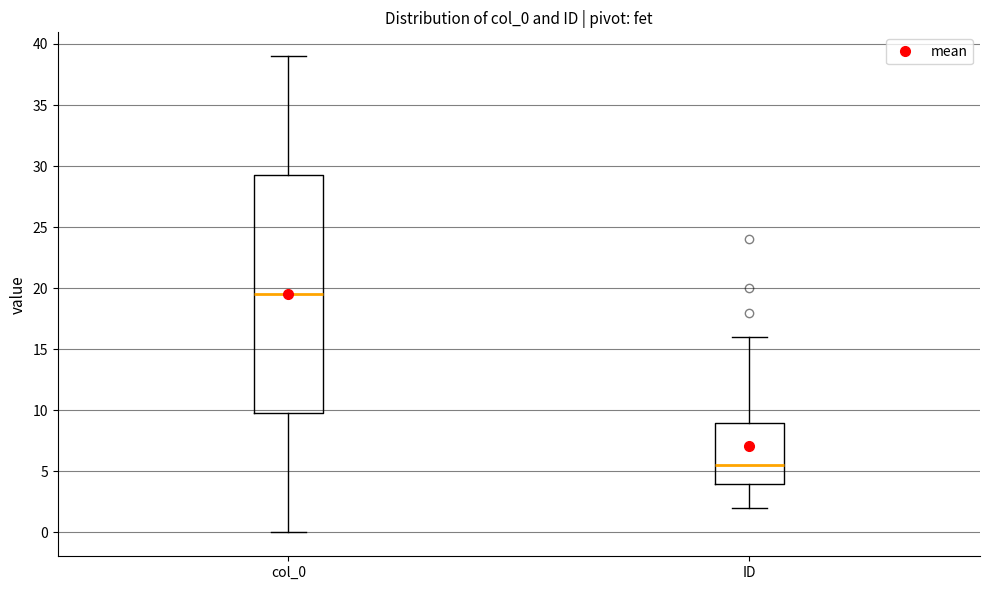

Comparing the boxes themselves (not the whiskers), which one is the tallest?

col_0